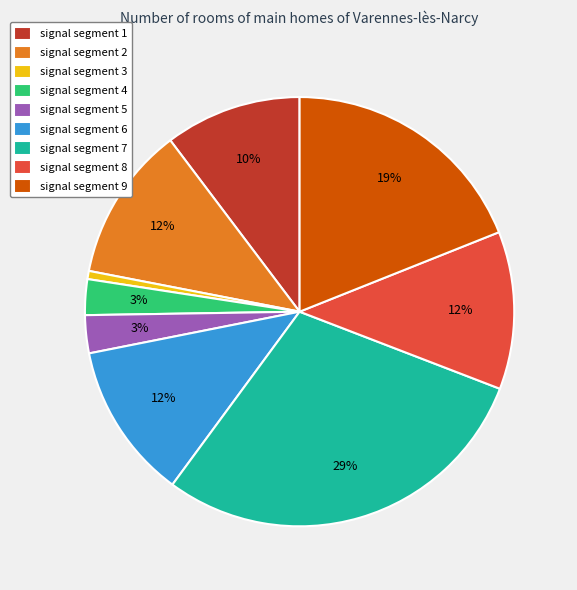

Do signal segment 7 and signal segment 5 together represent more than half of the pie?

No